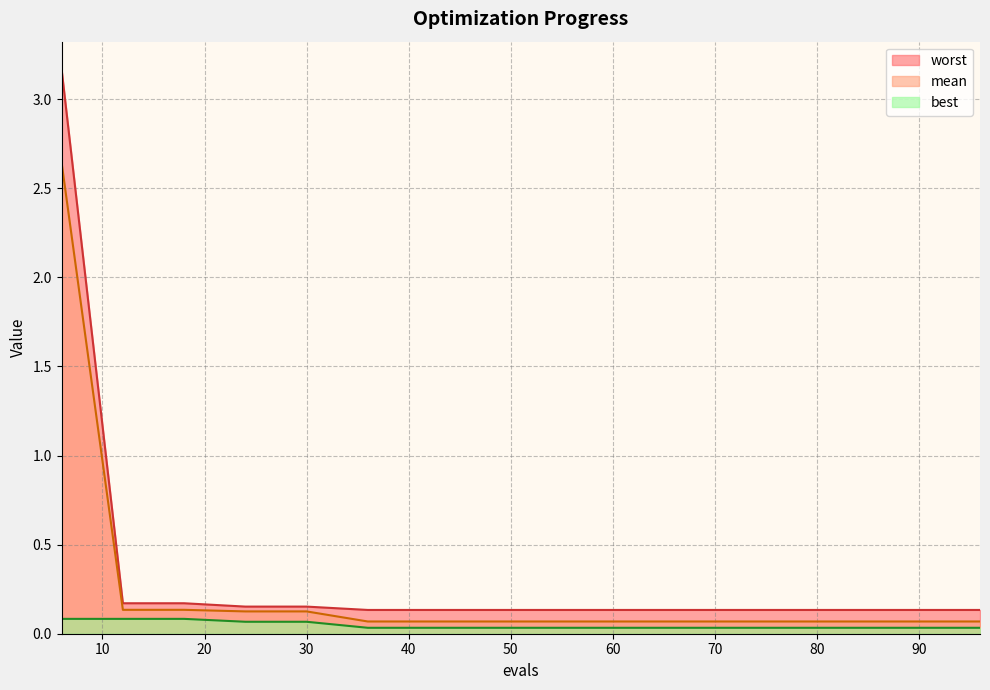

At how many categories does at least one series exceed 1?

1